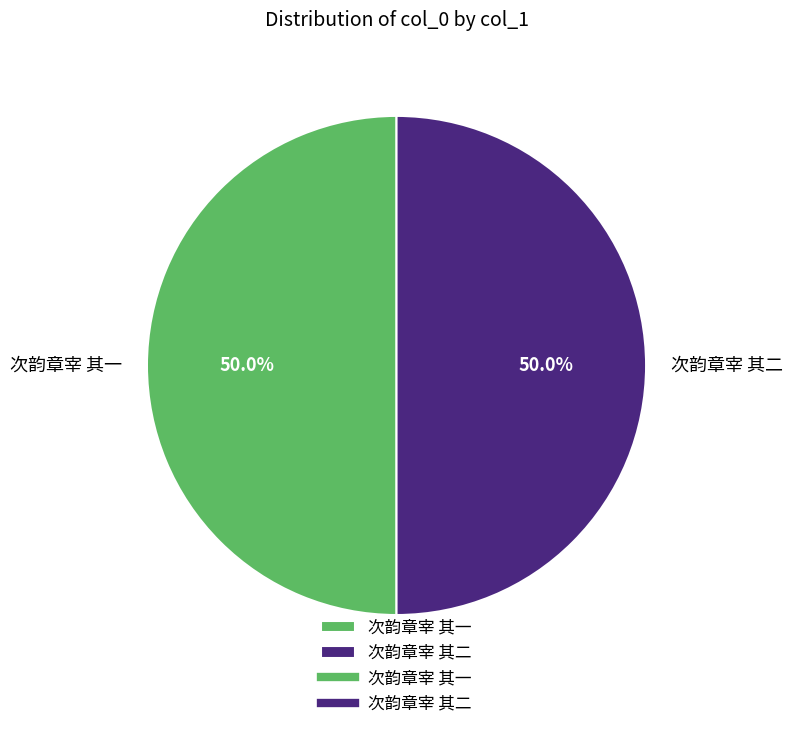

What percentage is NOT represented by 次韵章宰 其二?

50.0%